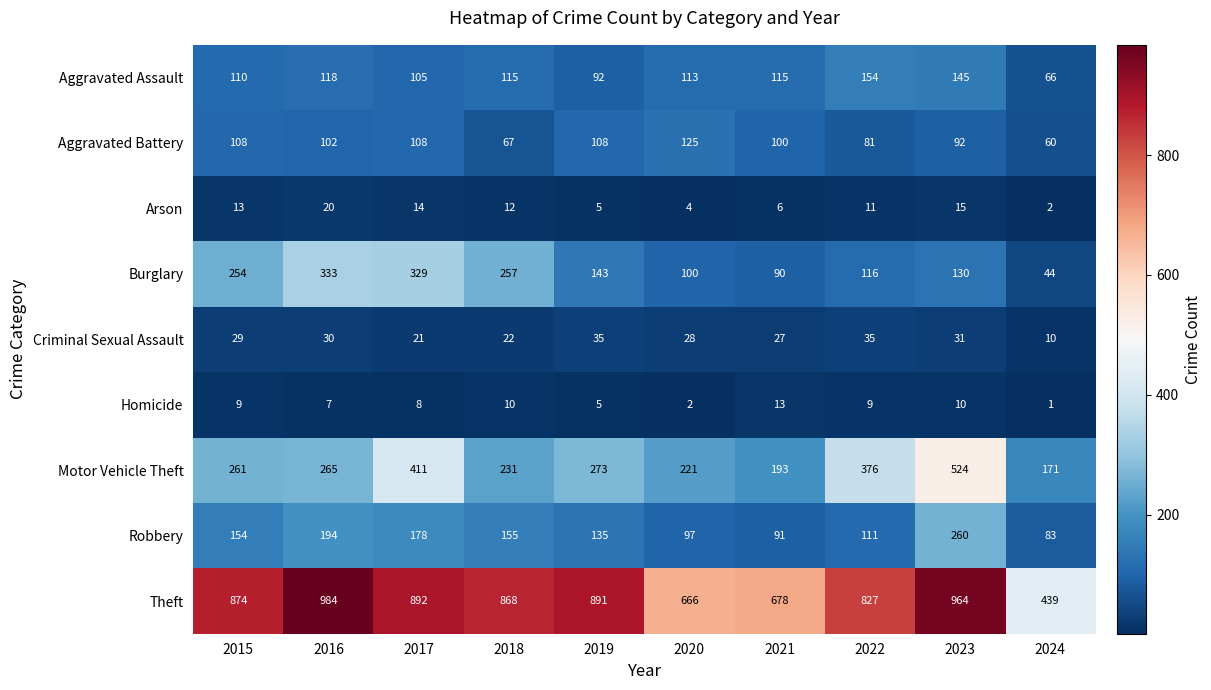

At how many categories does at least one series exceed 563?

9